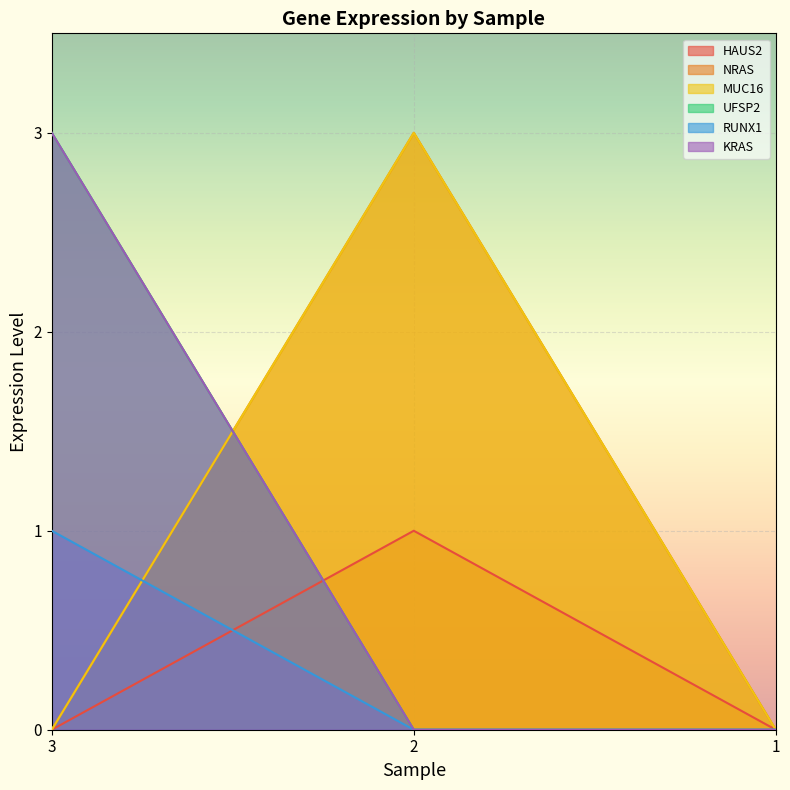

Does the chart display data point markers on the line(s)?

No